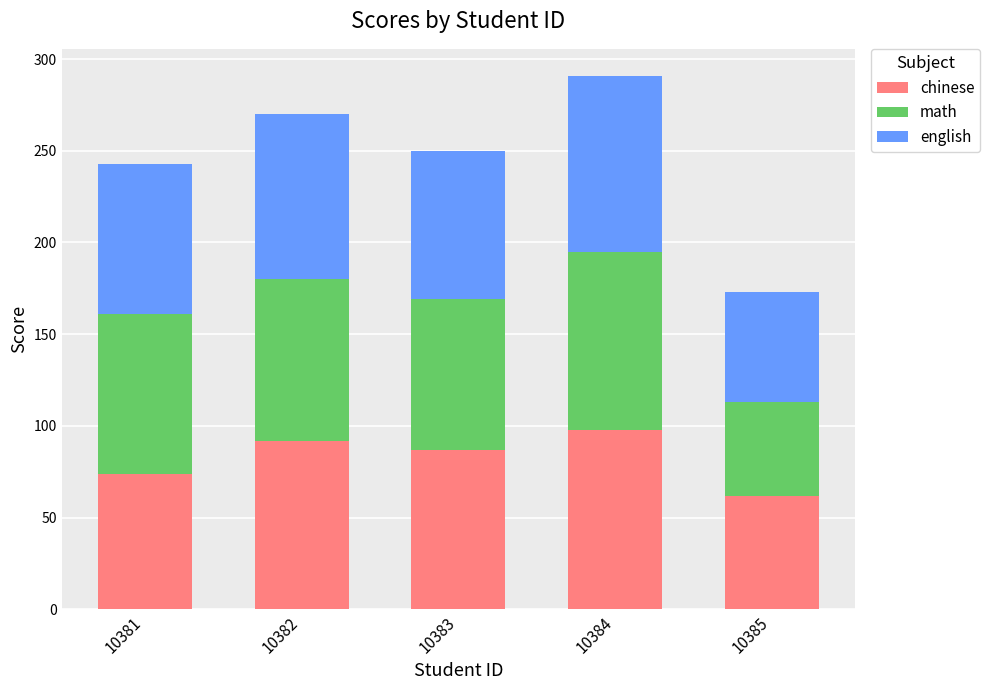

How many values in the chinese series are below 87?

2